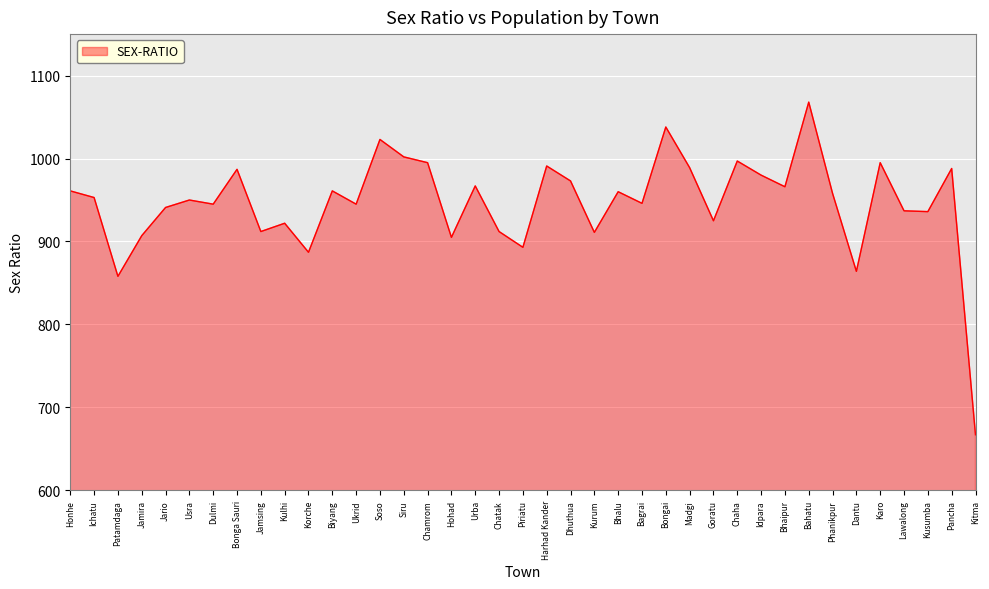

Read the value at Phanikpur, to the nearest 50.

950